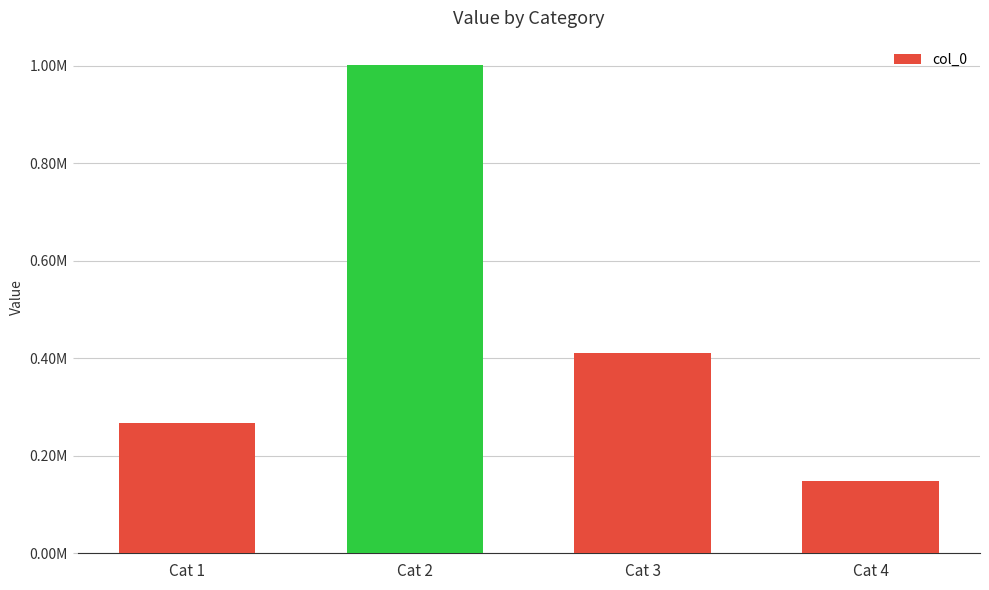

Are the bars horizontal?

No